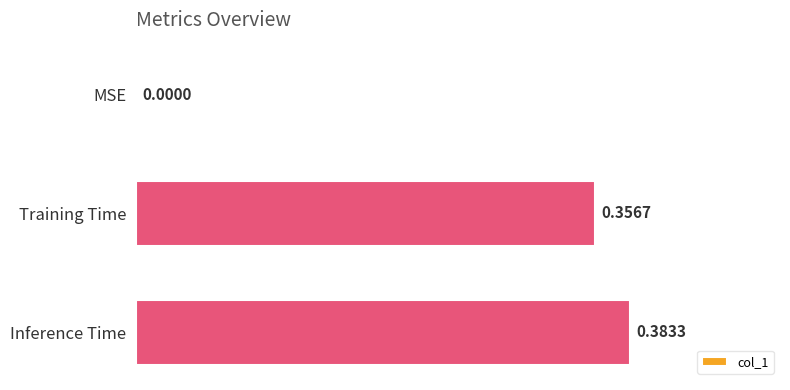

Which has a higher value, Training Time or MSE?

Training Time